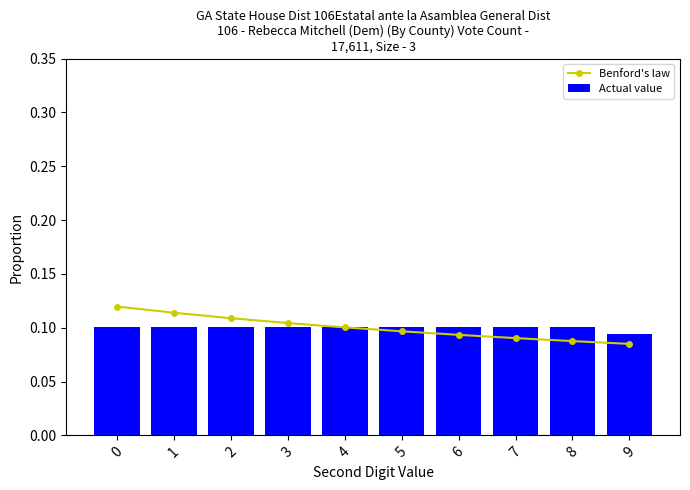

At which label is Actual value closest to 0?

9